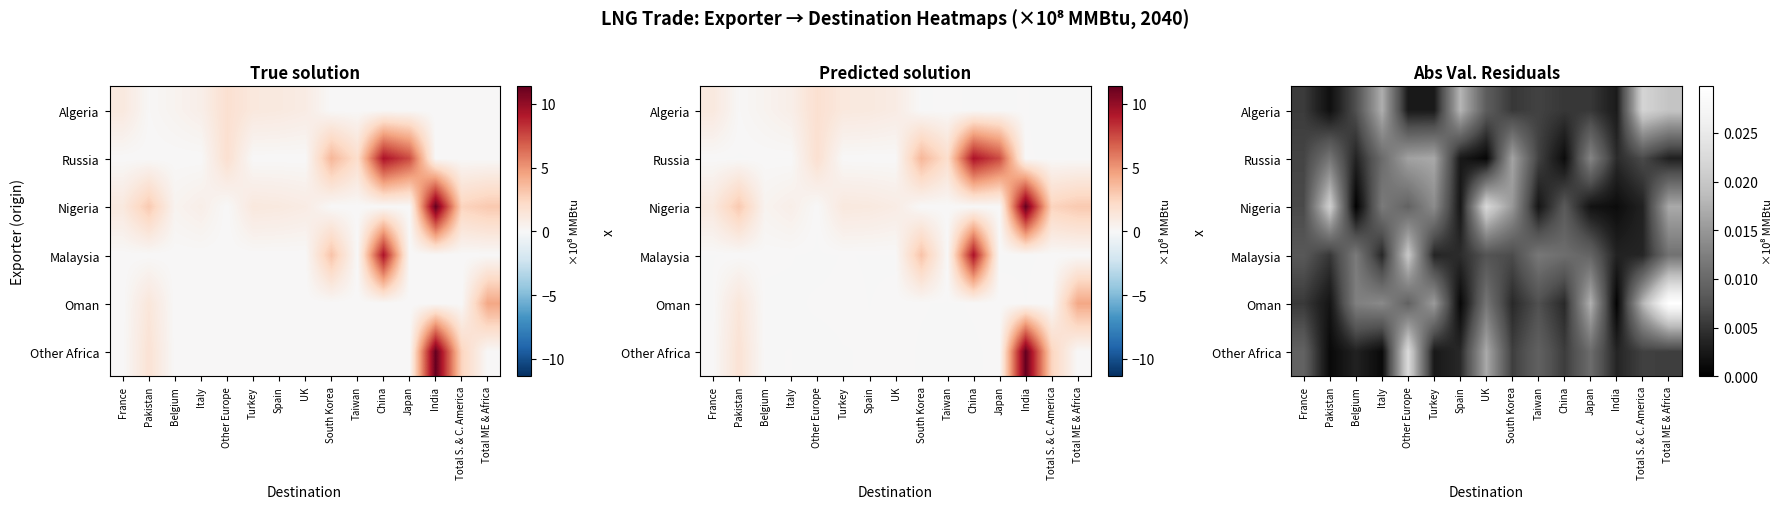

Which category has the highest value across all series?

Total ME & Africa